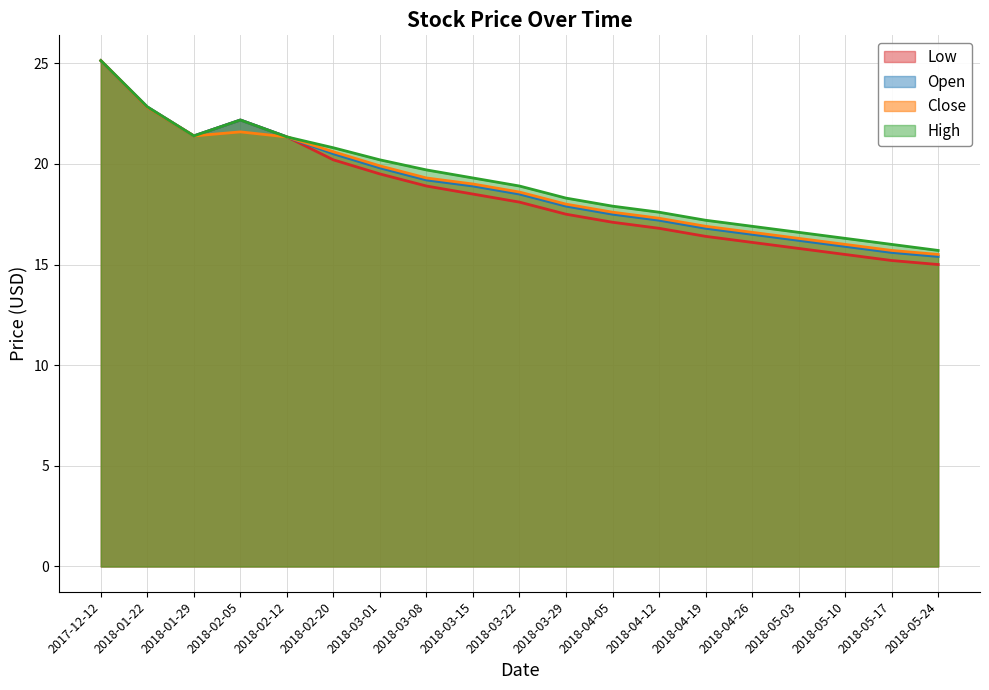

How many lines are shown in the chart?

4